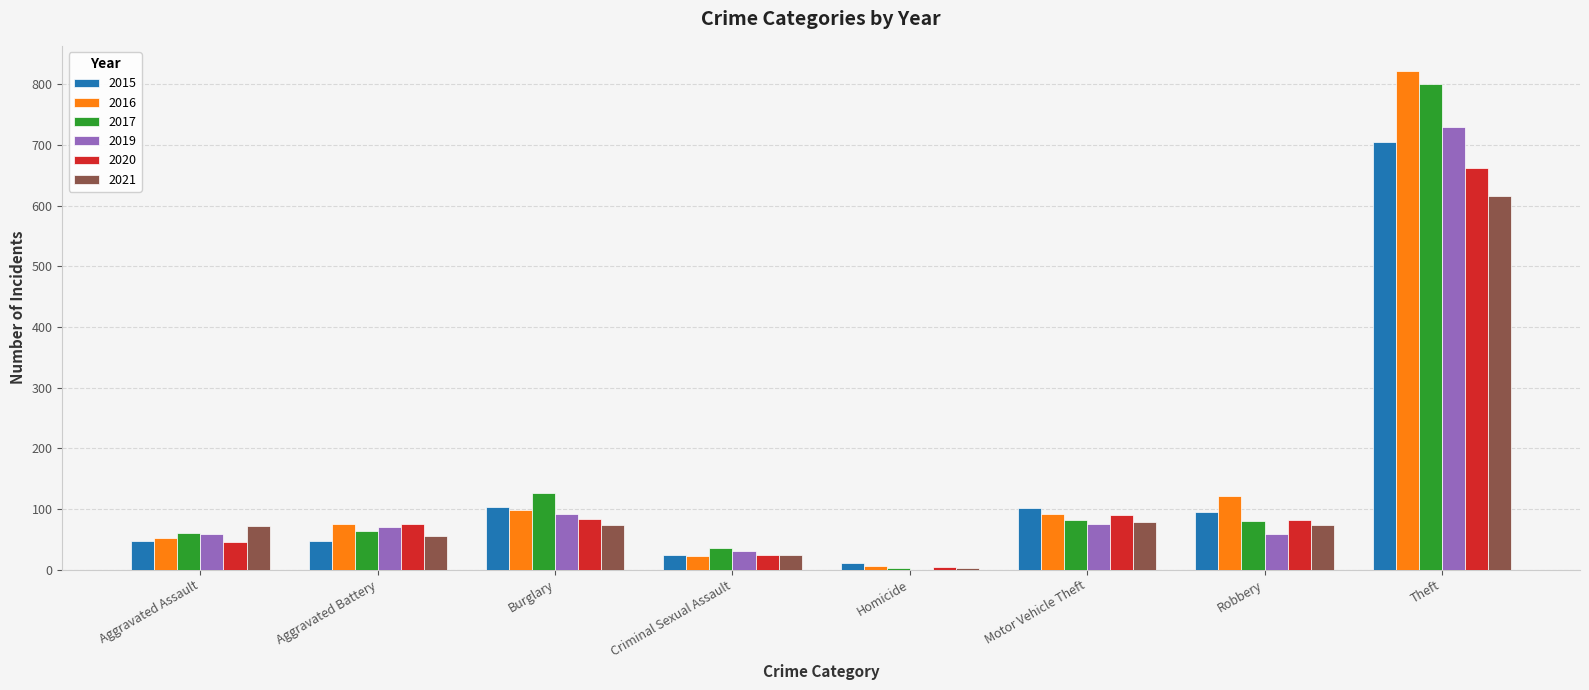

What is the maximum value shown in the chart?

822